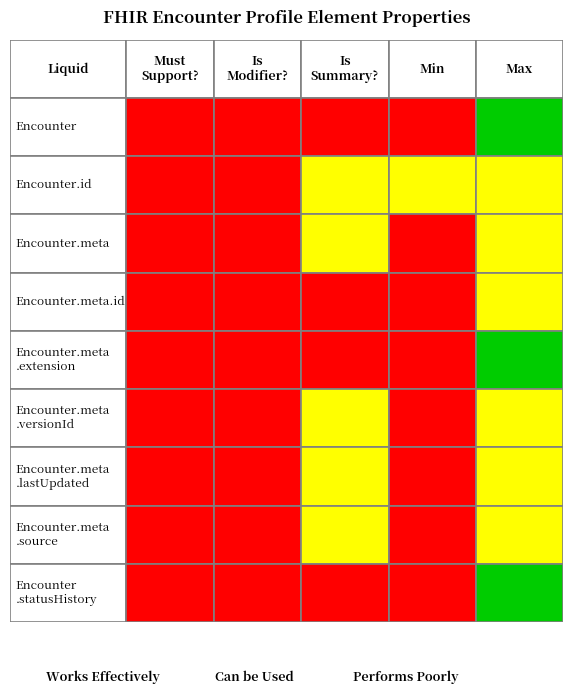

Is the value of Encounter.meta.lastUpdated at 3 greater than the value of Encounter at 1?

No